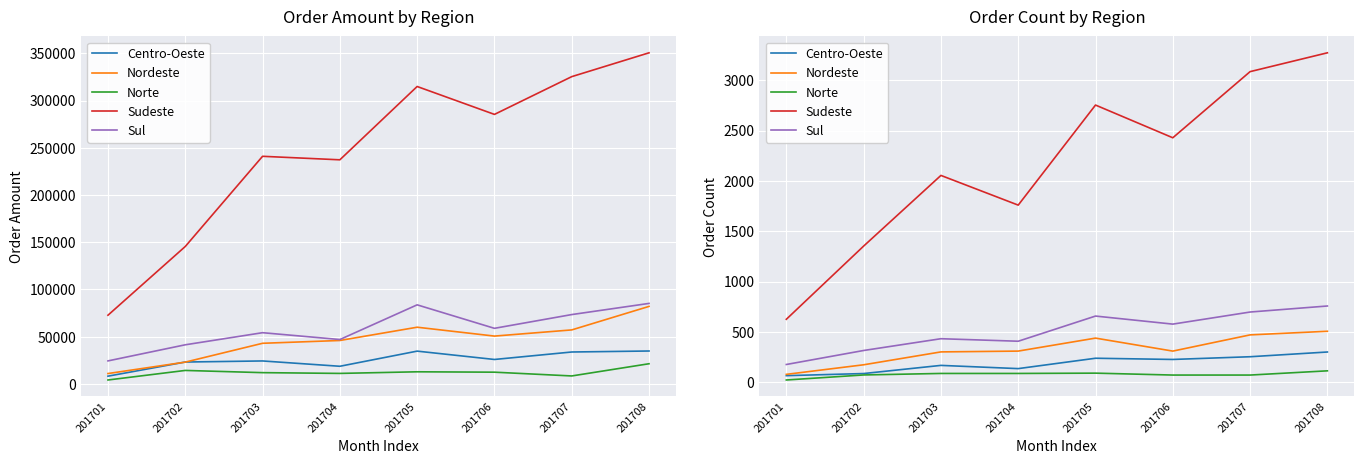

Which category has the highest value in the Centro-Oeste series?

201708